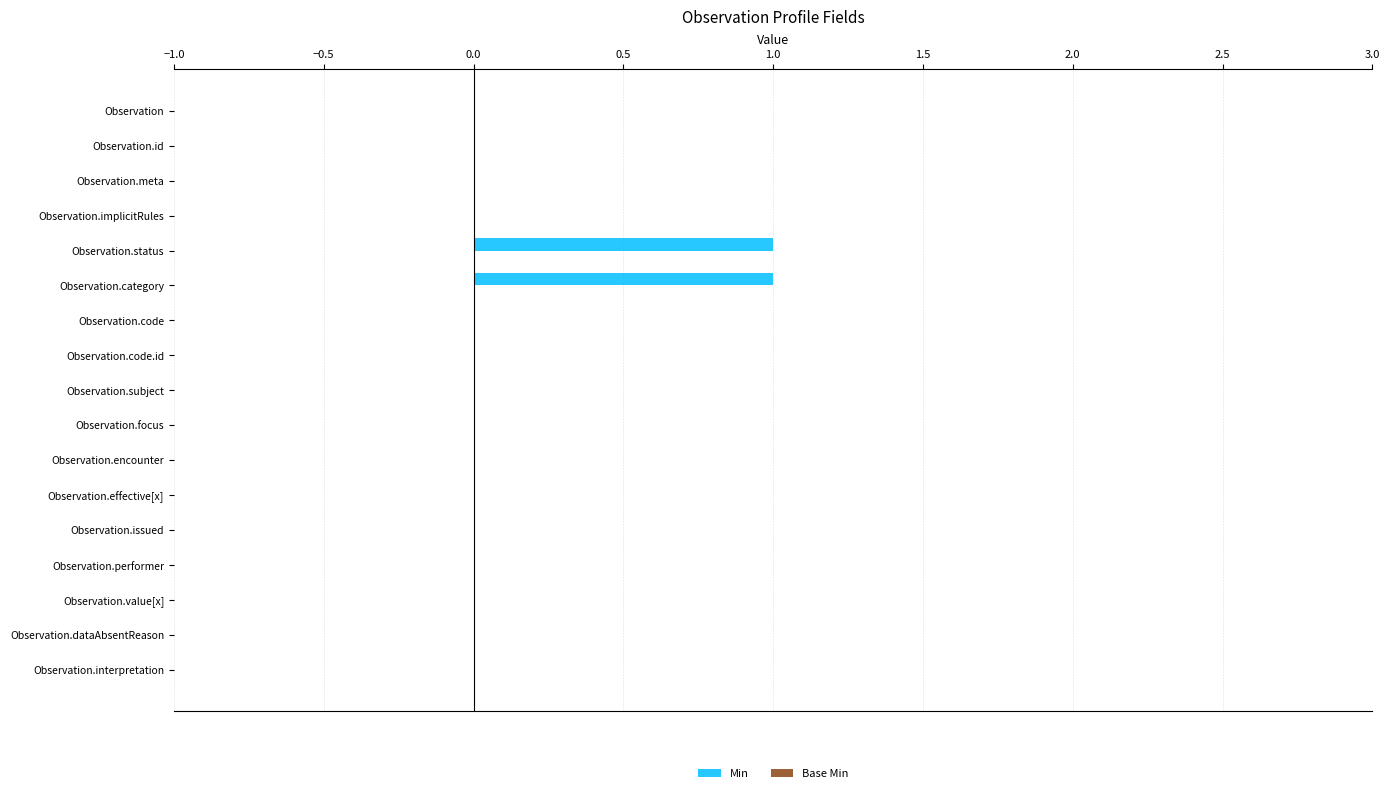

True or false: the data shows 0 at Observation.status.

False